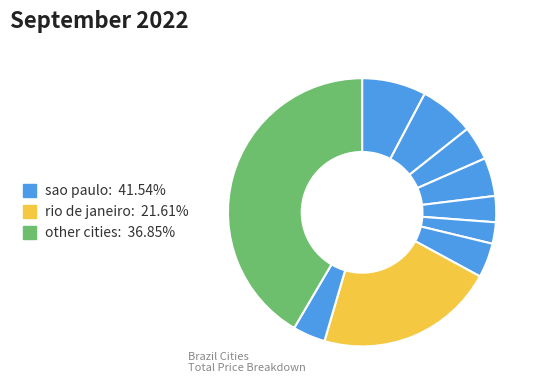

Count the number of slices in the pie.

10